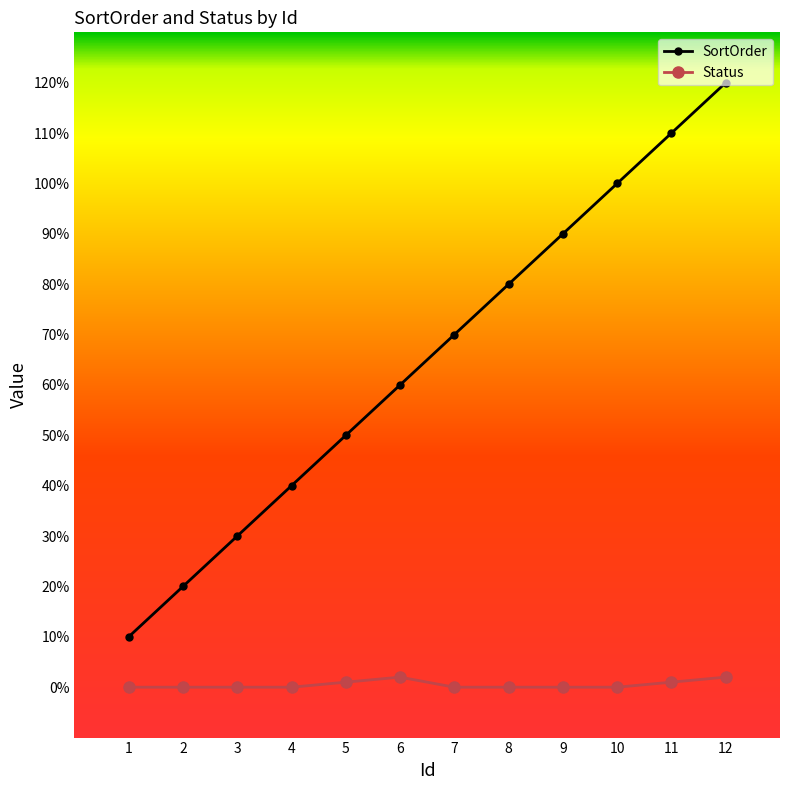

Which series changed the most between 4 and 8?

SortOrder